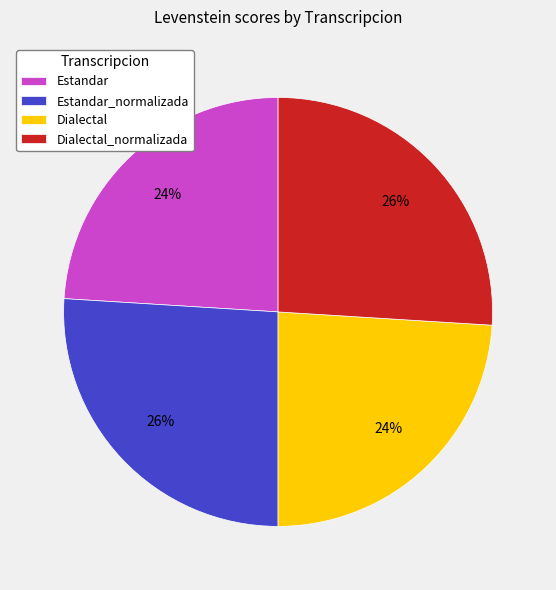

To the nearest percent, what is the difference between the largest and smallest slice percentages?

2%